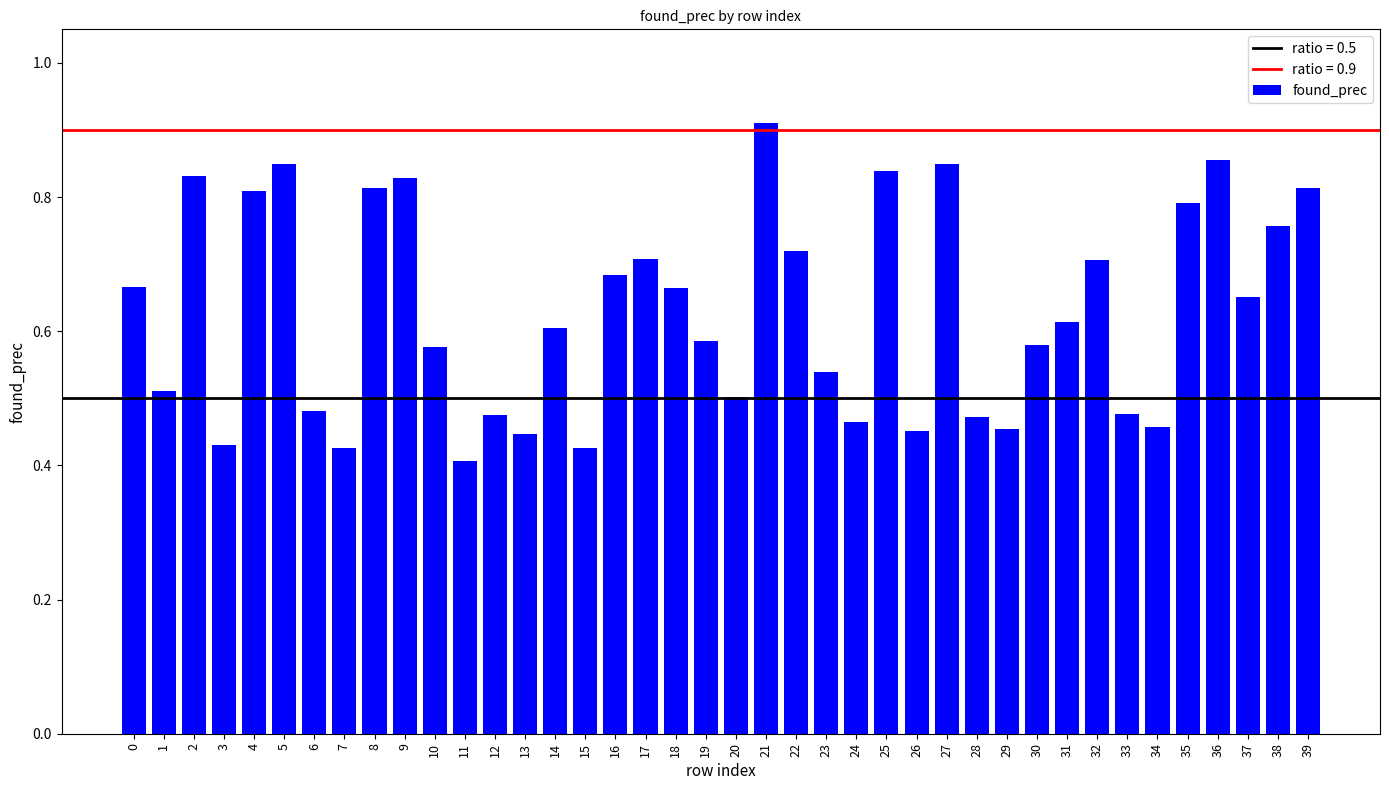

Is it true that the value at 7 is 0.7?

False